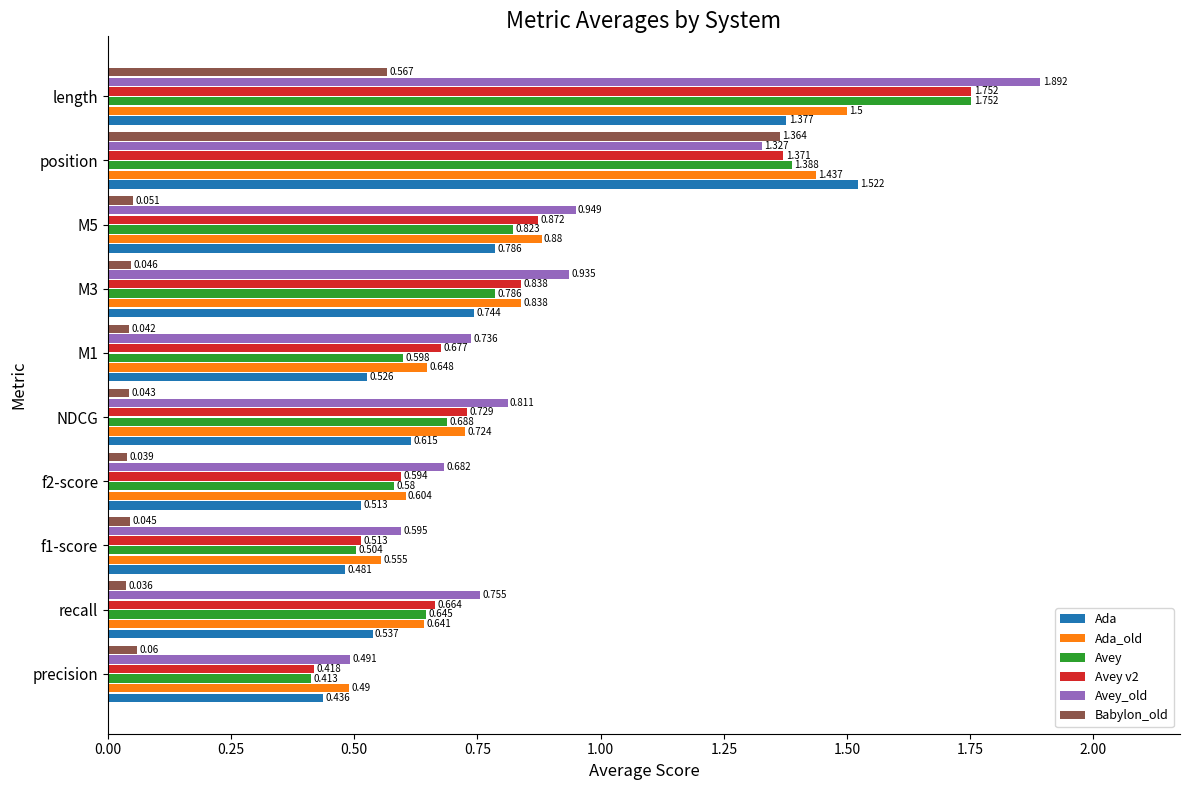

Where is Babylon_old nearest to the value 0?

recall